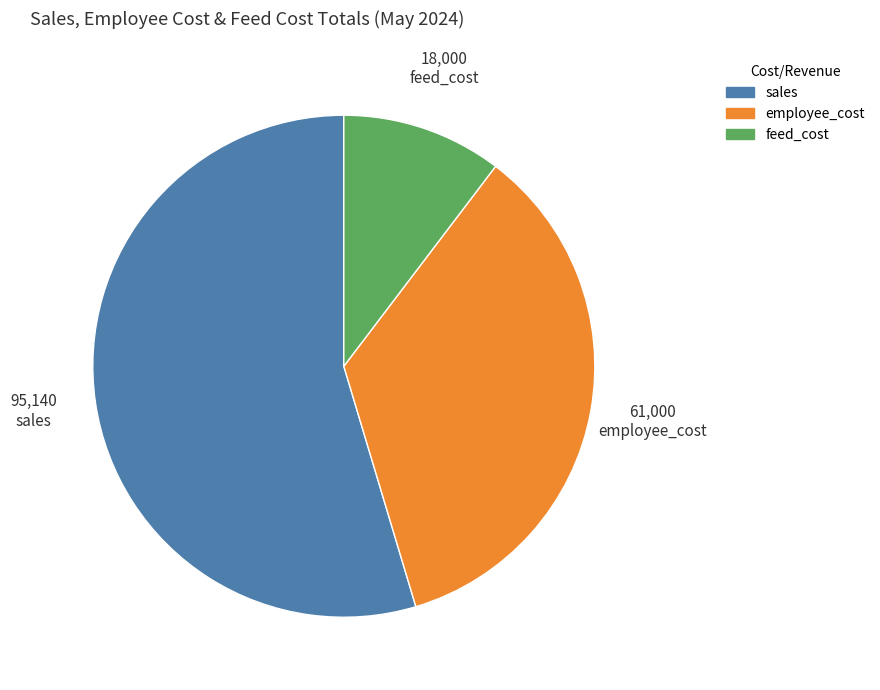

Is there any slice that represents more than half of the pie?

Yes